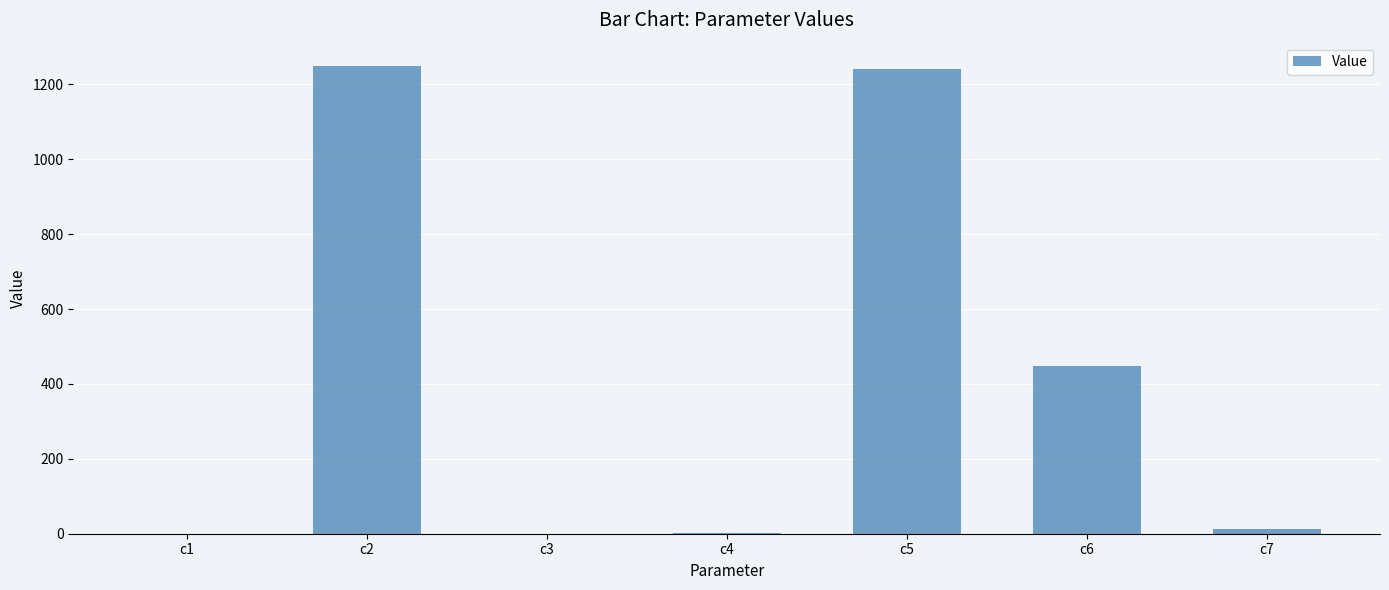

What is the sum of all values?

2953.4